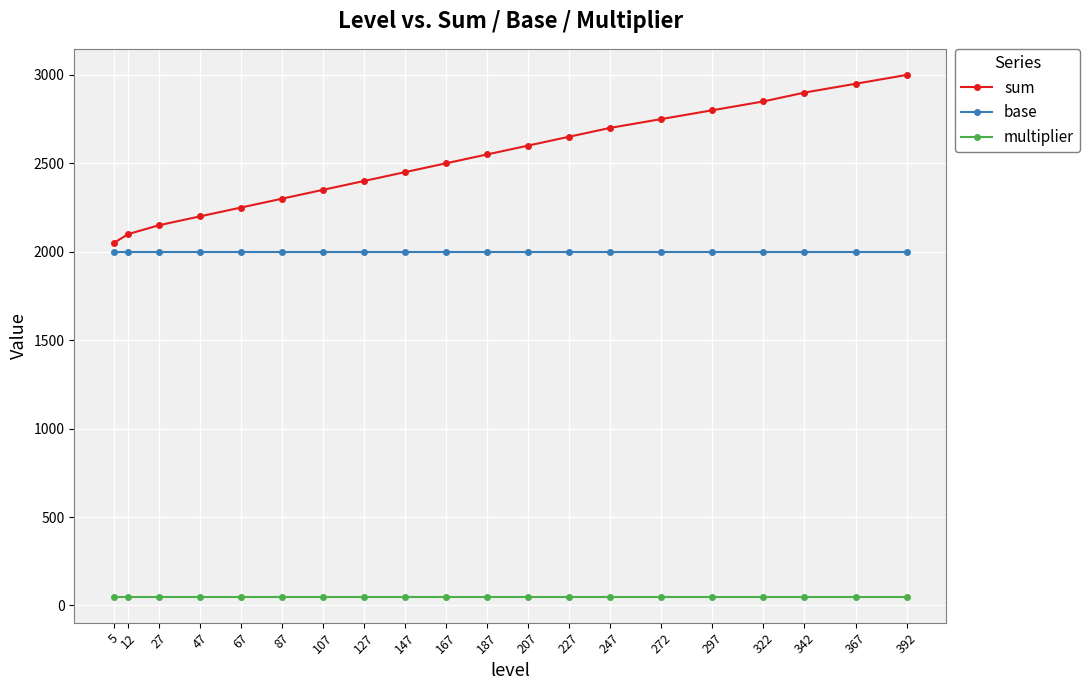

Is the value of multiplier at 127 greater than the value of base at 392?

No